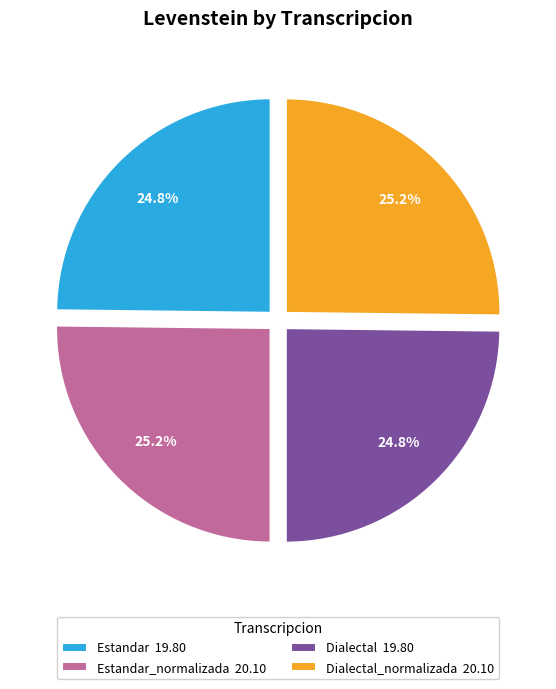

Approximately how many times larger is the value at Dialectal 19.80 compared to Dialectal_normalizada 20.10?

1.0